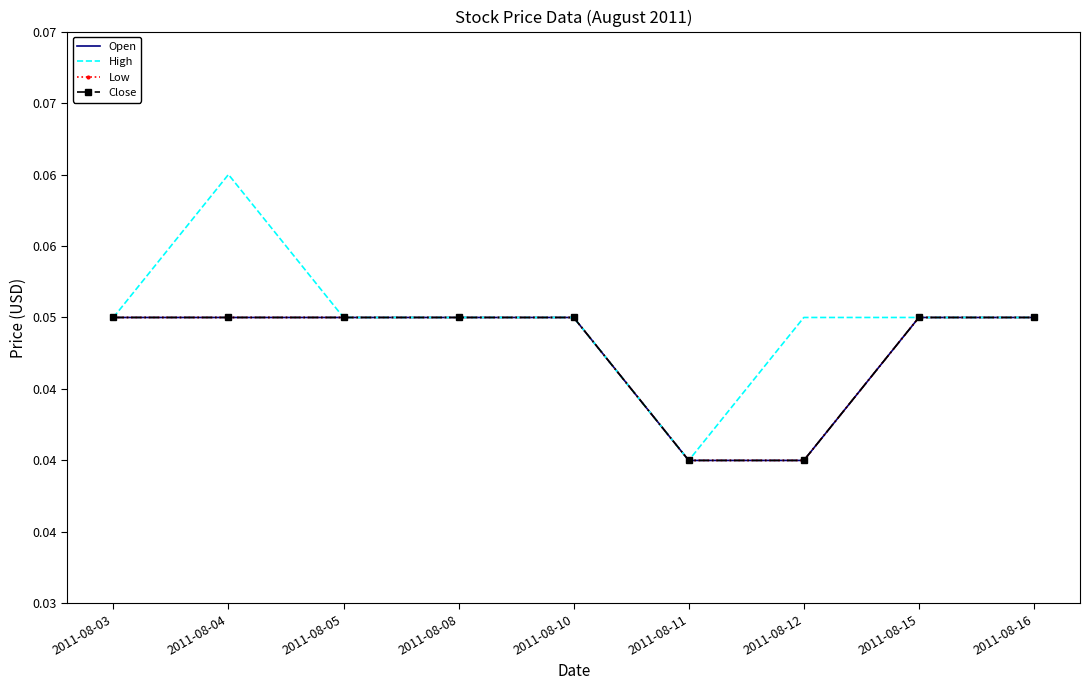

What is the total value across all series at 2011-08-05?

0.2